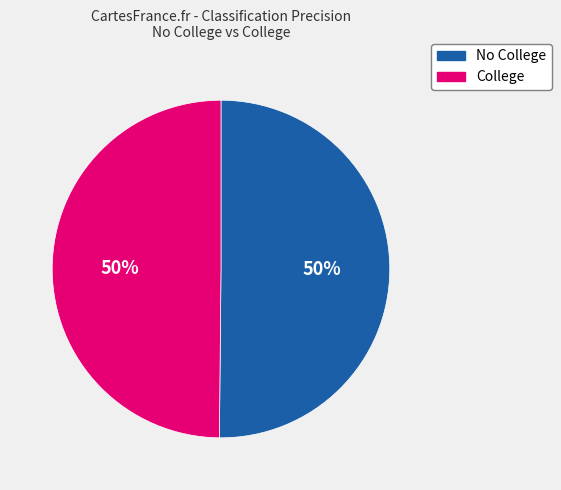

To the nearest percent, what is the combined percentage of College and No College?

100%